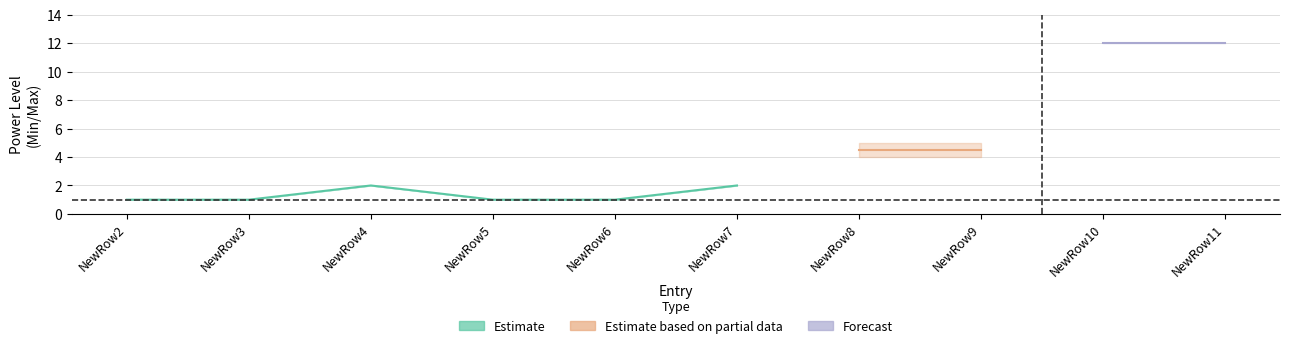

The LootMaxPowerLevel series shows 0 at NewRow5. True or false?

False